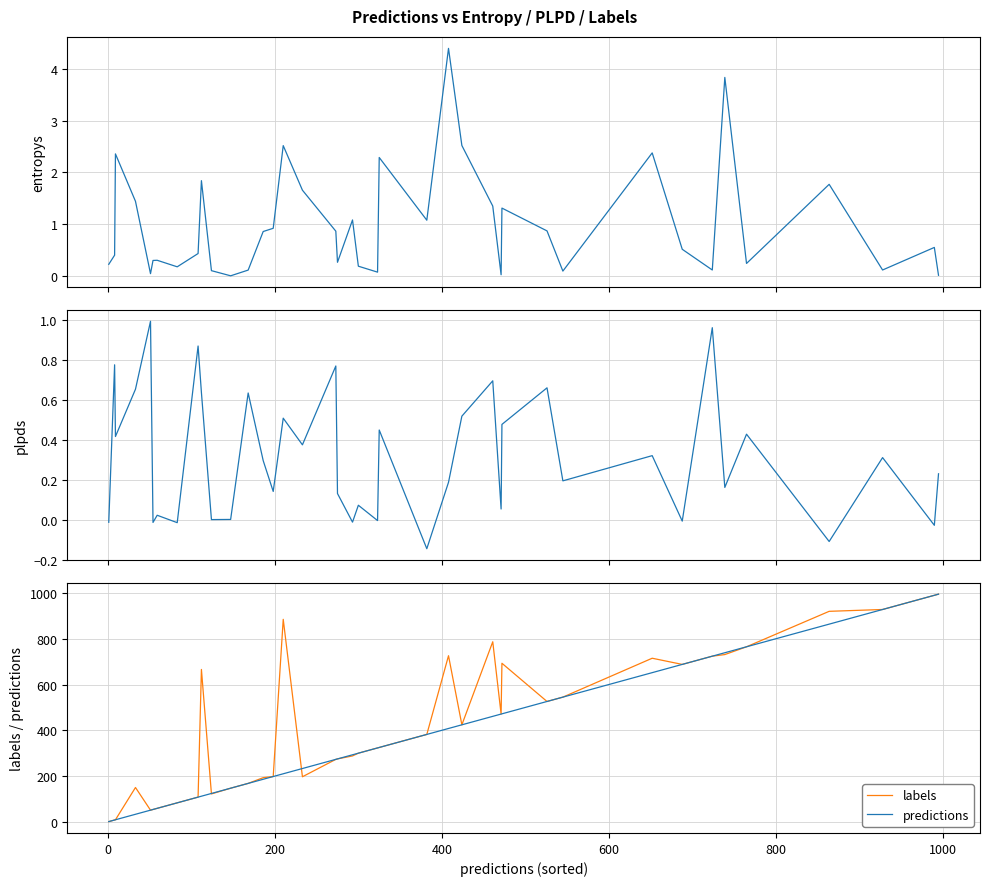

In plpds, how many points are lower than both neighbors (excluding endpoints)?

15